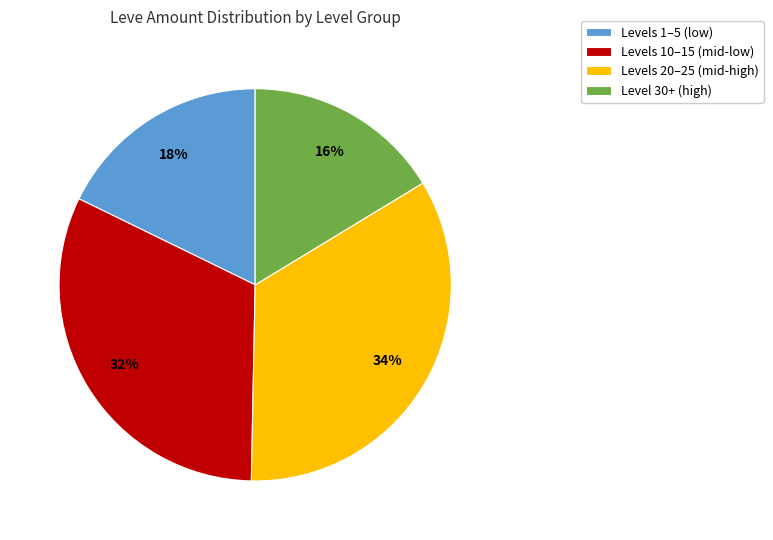

Between Level 30+ (high) and Levels 10–15 (mid-low), which is larger?

Levels 10–15 (mid-low)